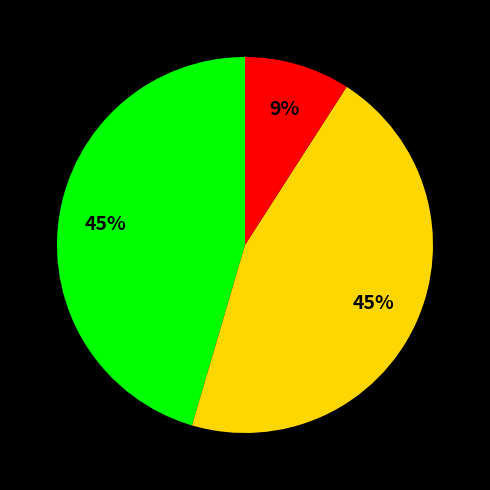

To the nearest percent, what is the average slice percentage?

33%